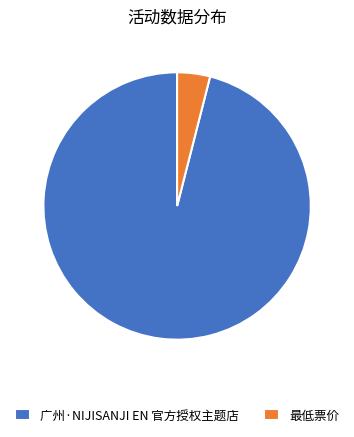

Which category has the biggest portion of the pie?

广州·NIJISANJI EN 官方授权主题店